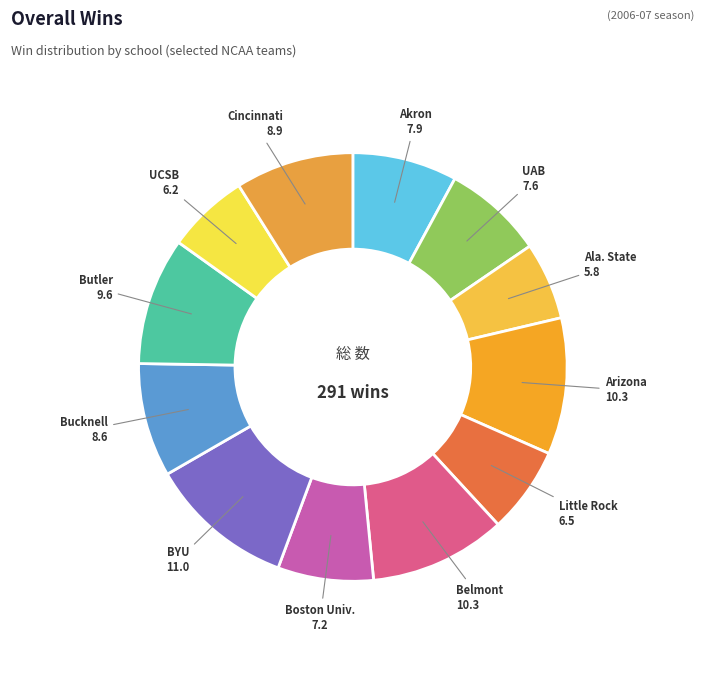

Is the sum of Cincinnati and UAB greater than half?

No